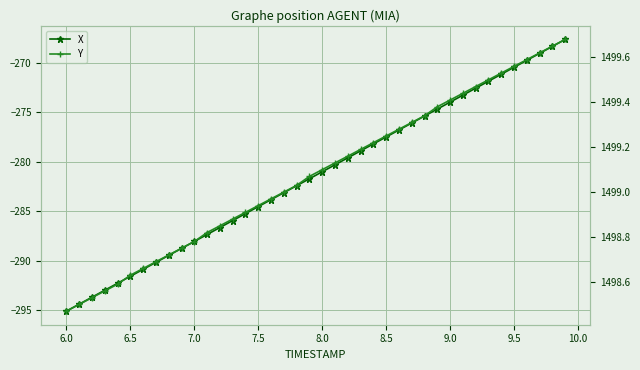

What are all the series names shown in the legend?

X, Y